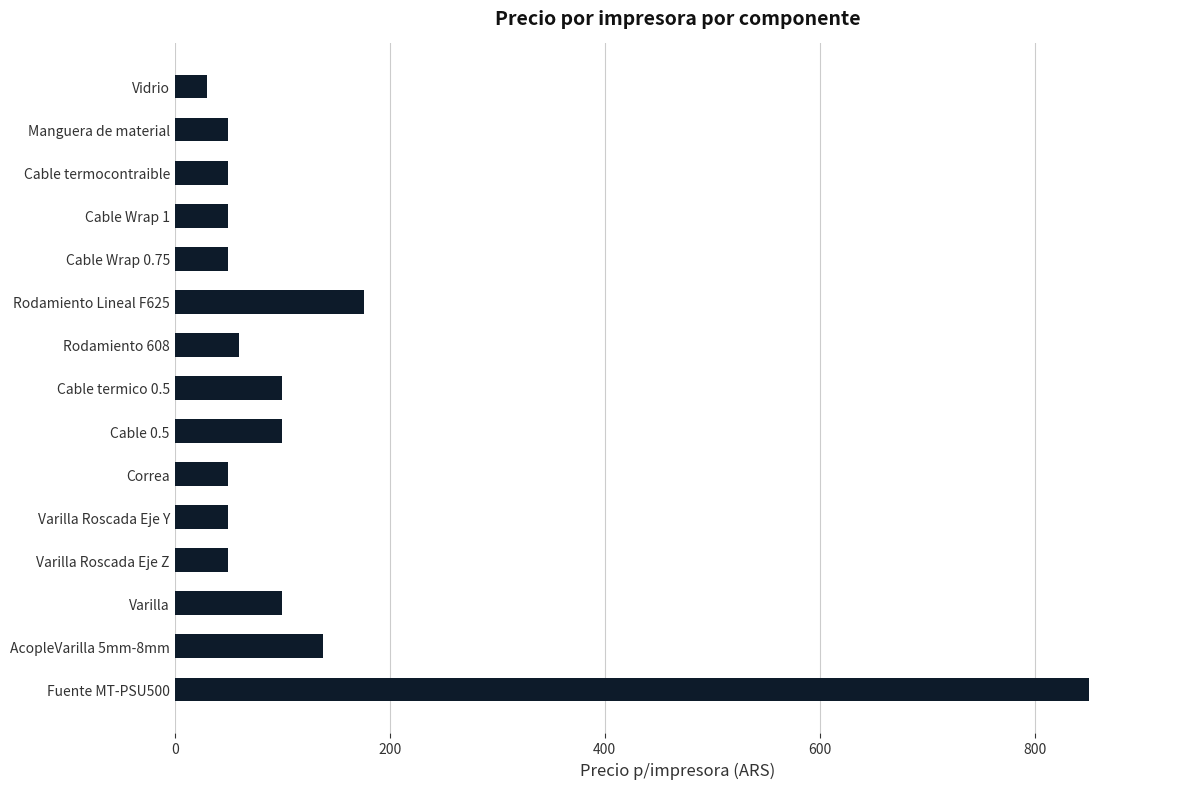

Approximately how many times larger is the value at Varilla compared to Correa?

2.0